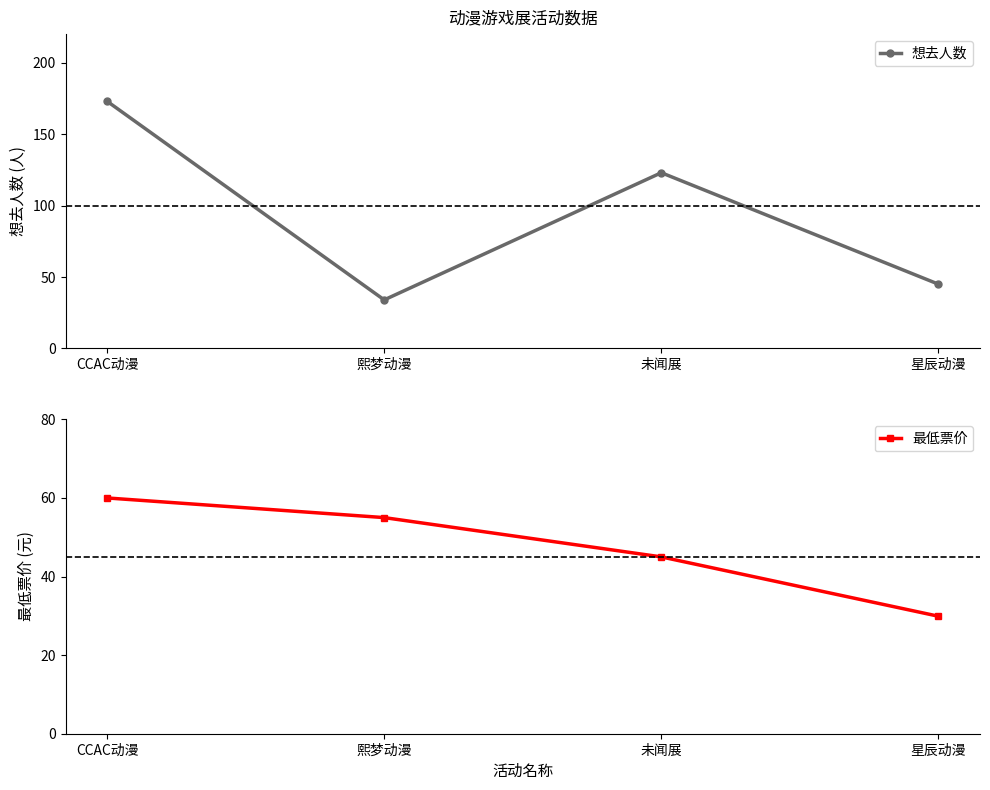

True or false: 想去人数 and 最低票价 cross at least once.

True